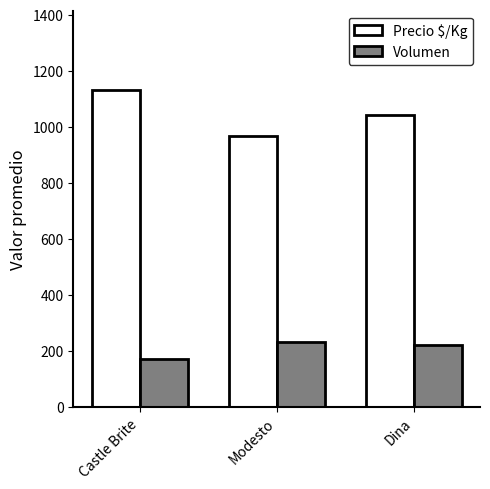

How many Precio $/Kg values are between 967 and 1131?

3